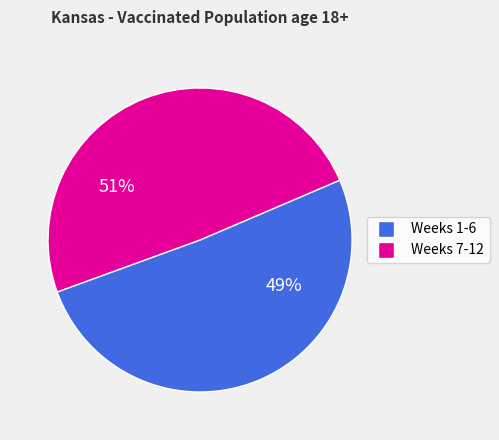

Is Week 5 the majority of the pie?

No